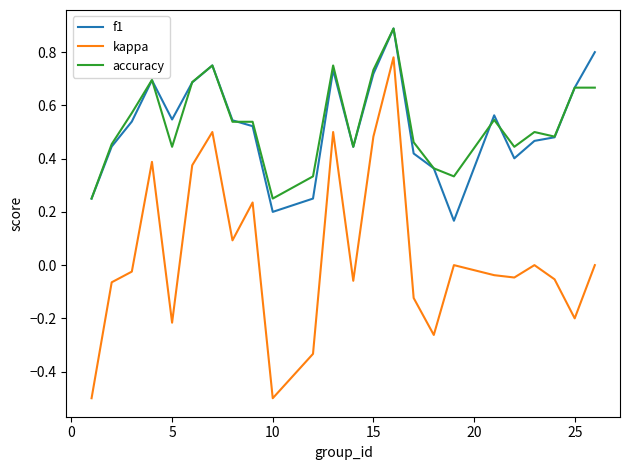

What is the smallest value displayed?

-0.5